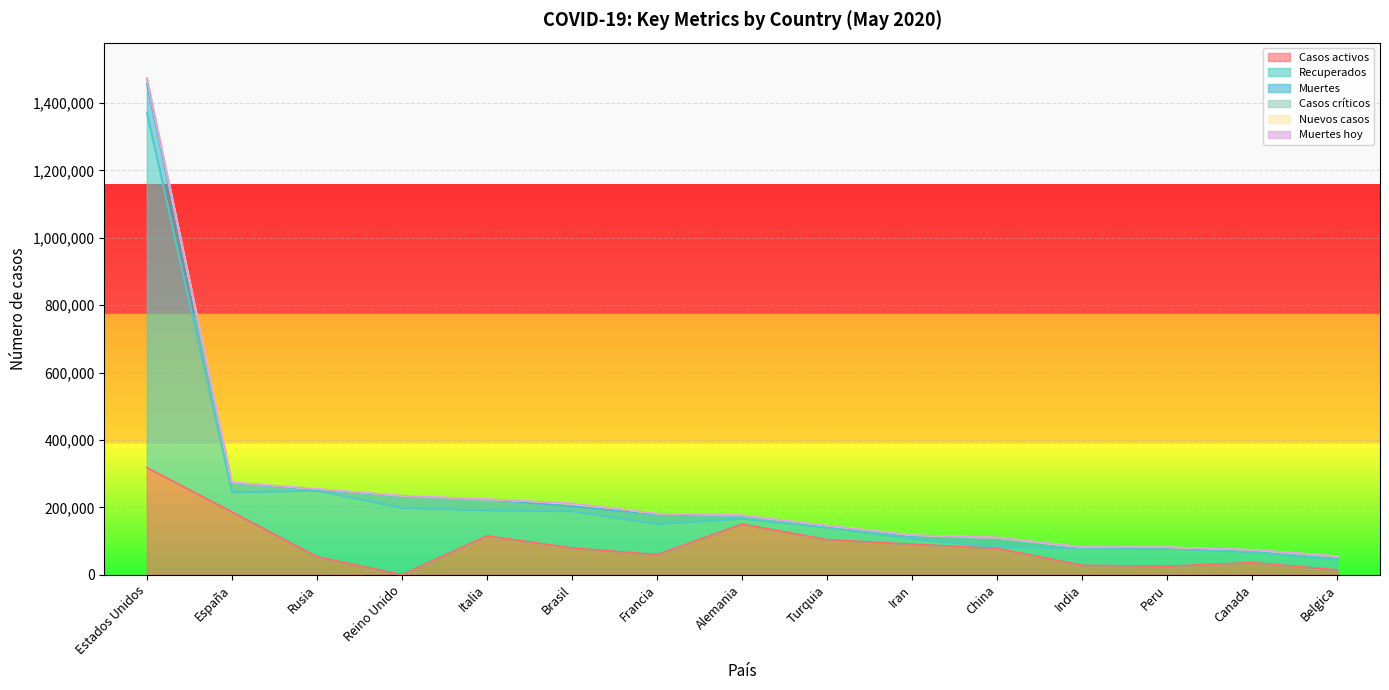

In Casos críticos, how many points are lower than both neighbors (excluding endpoints)?

4